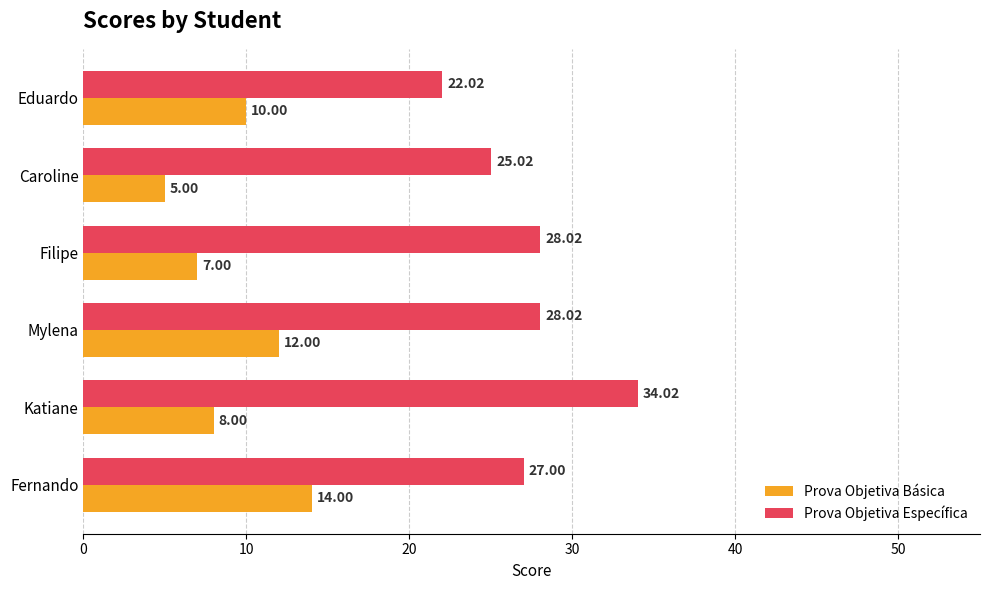

What is the maximum value shown in the chart?

34.0